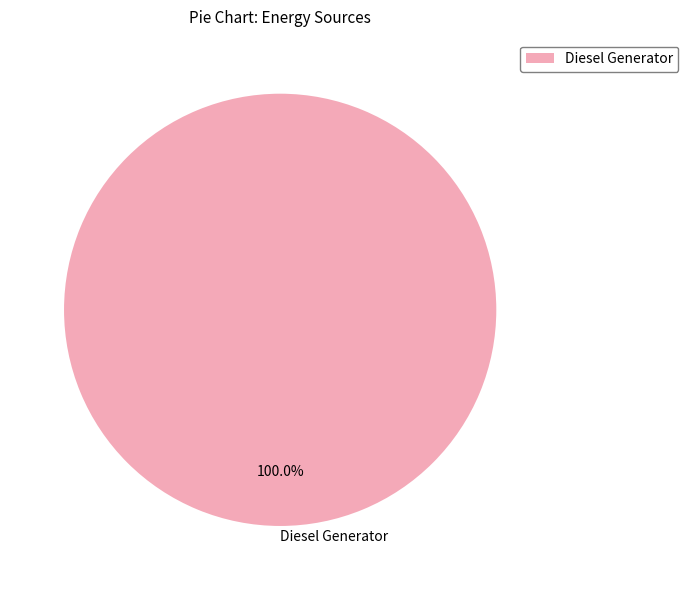

Rank the categories by value from highest to lowest.

Diesel Generator